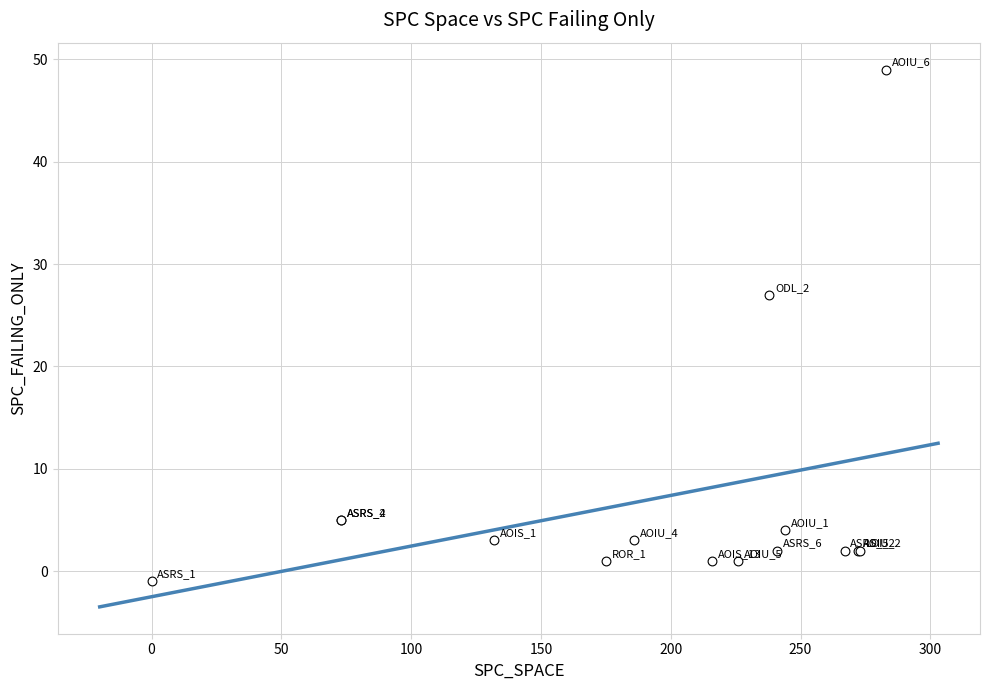

What Y value in the scatter plot is closest to 24?

27